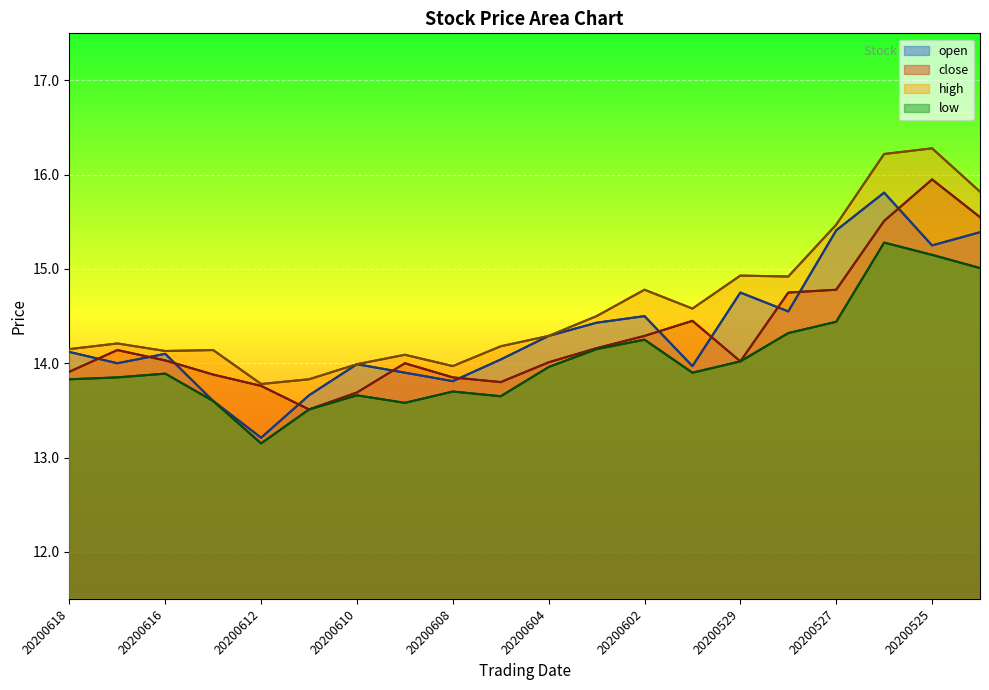

Where is the first local maximum for close?

20200617